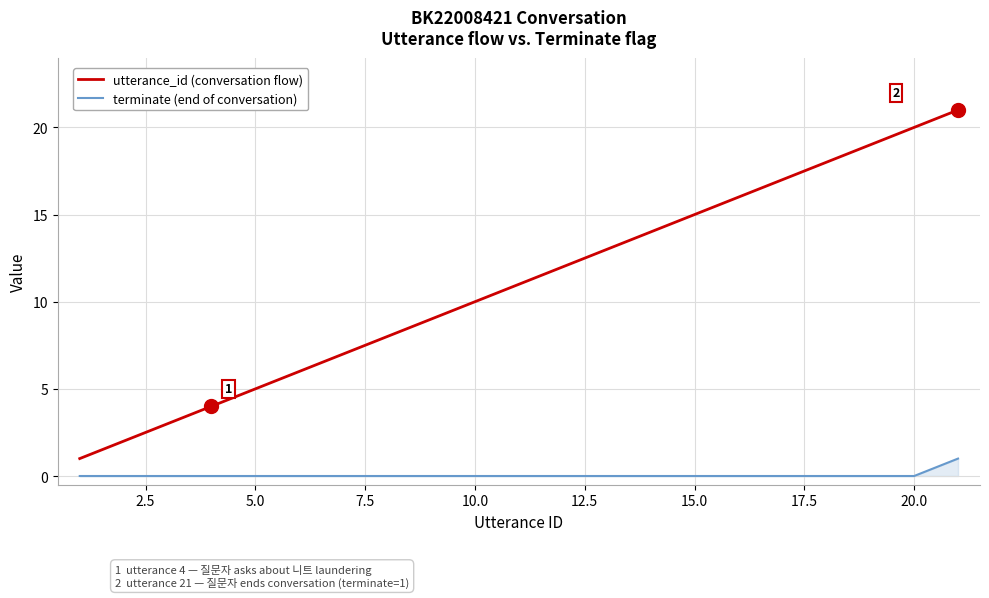

True or false: terminate (end of conversation) and utterance_id (conversation flow) intersect in this chart.

False